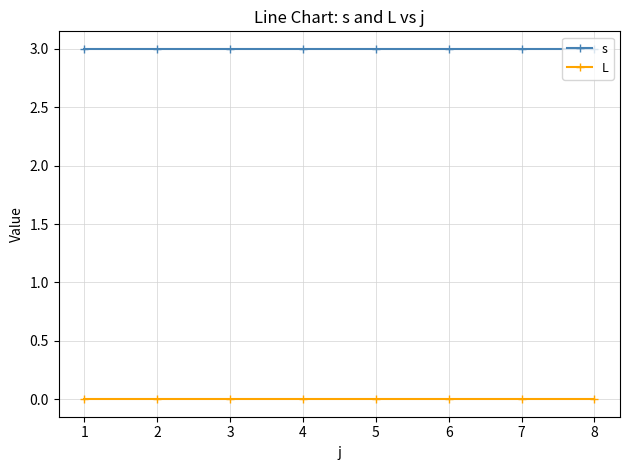

At how many categories does at least one series exceed 2?

8